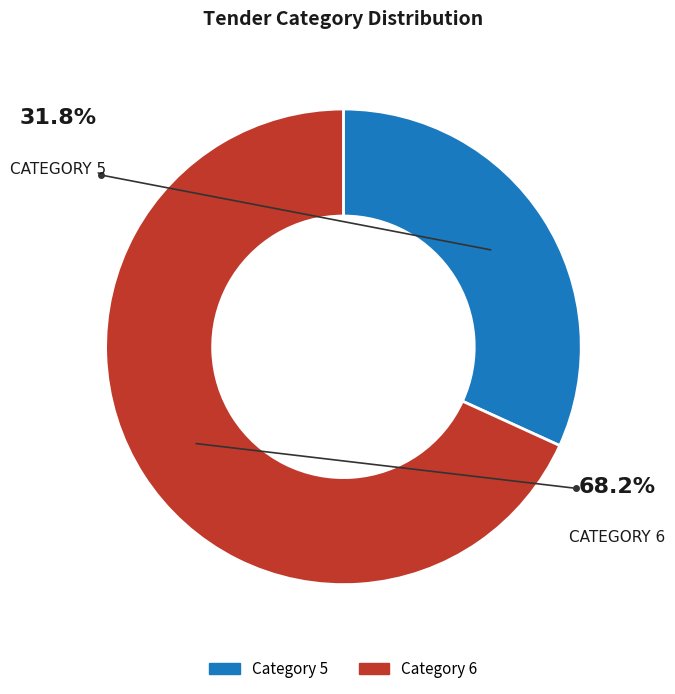

What is the smallest slice in the pie chart?

Category 5